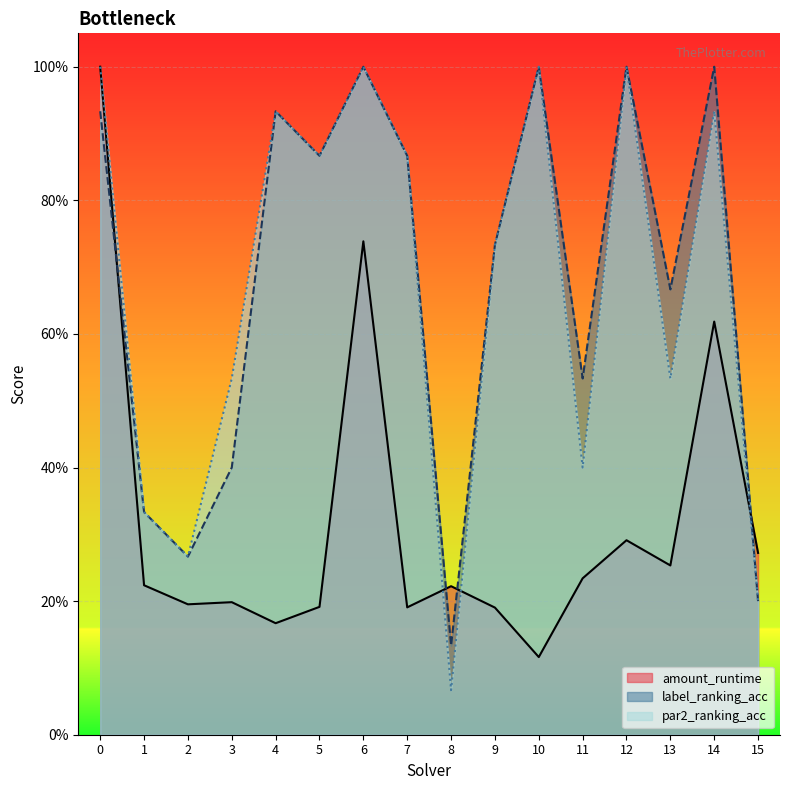

What is the difference between the maximum and minimum values in the label_ranking_acc series?

0.9